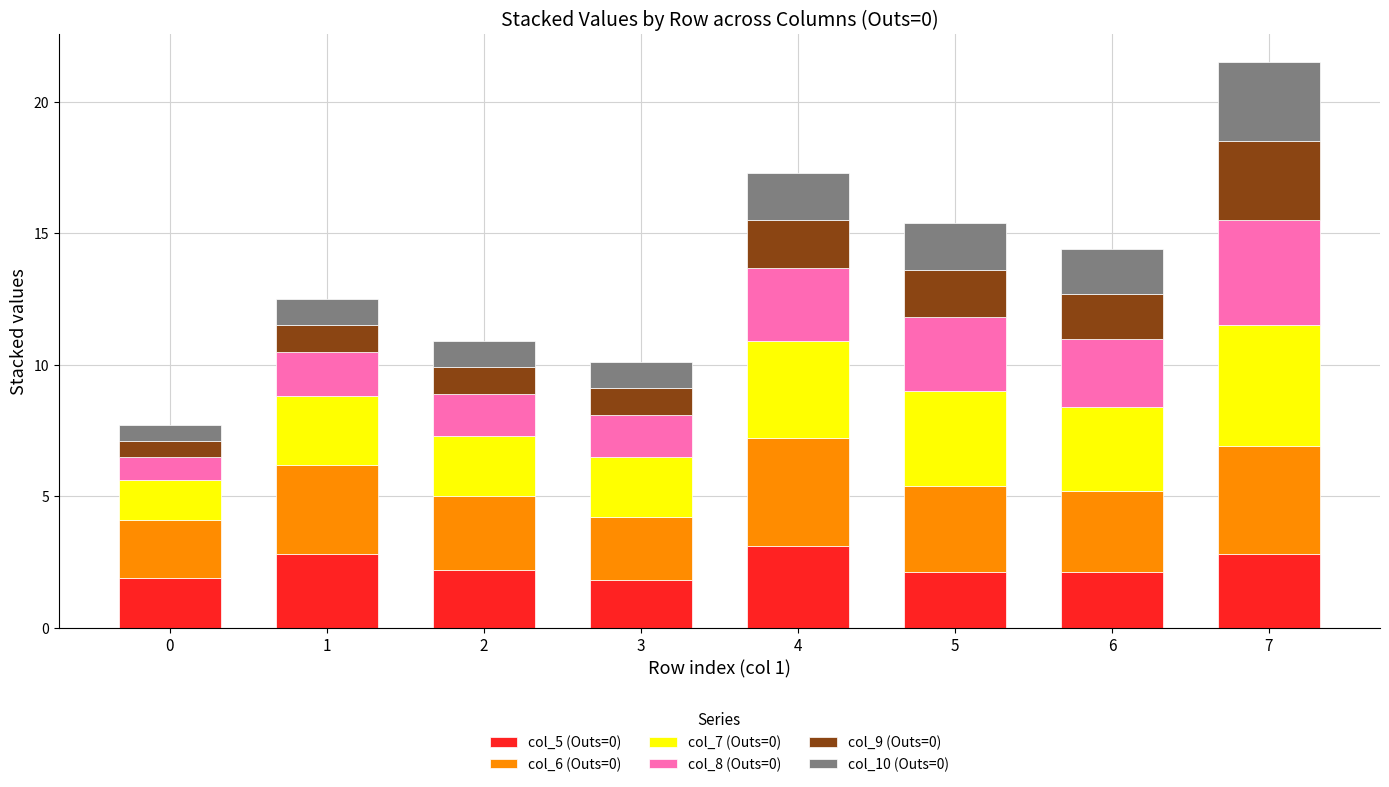

What is the minimum value for col_5 (Outs=0)?

1.8